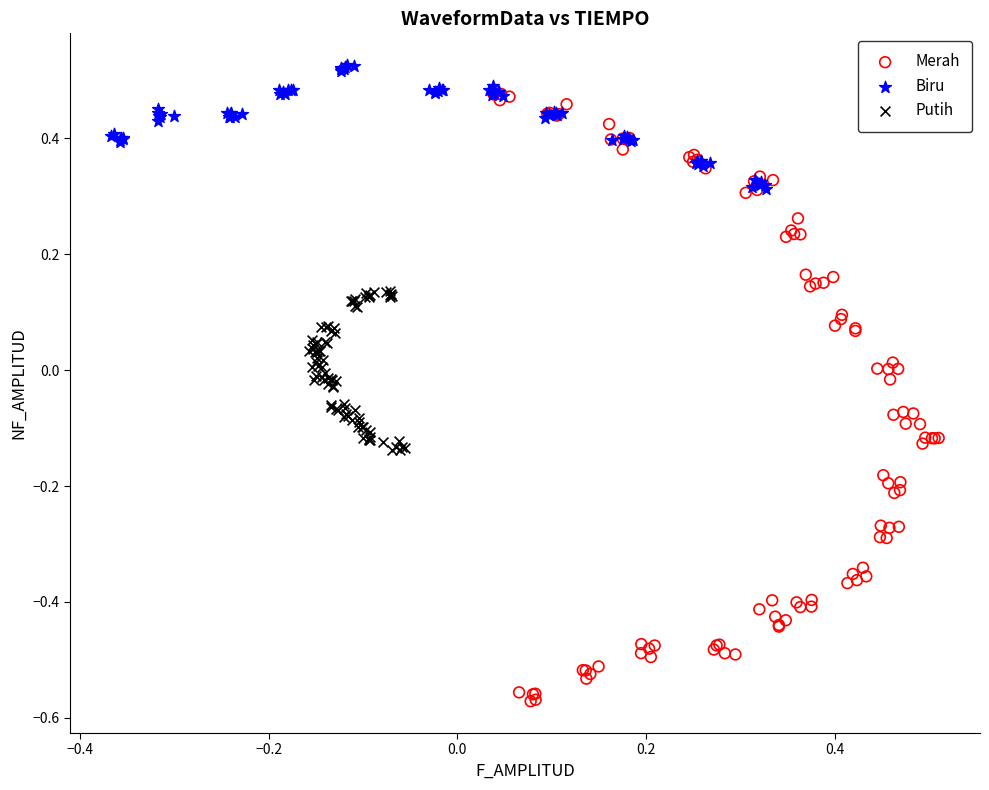

Which series has the largest Y range (max minus min)?

Merah